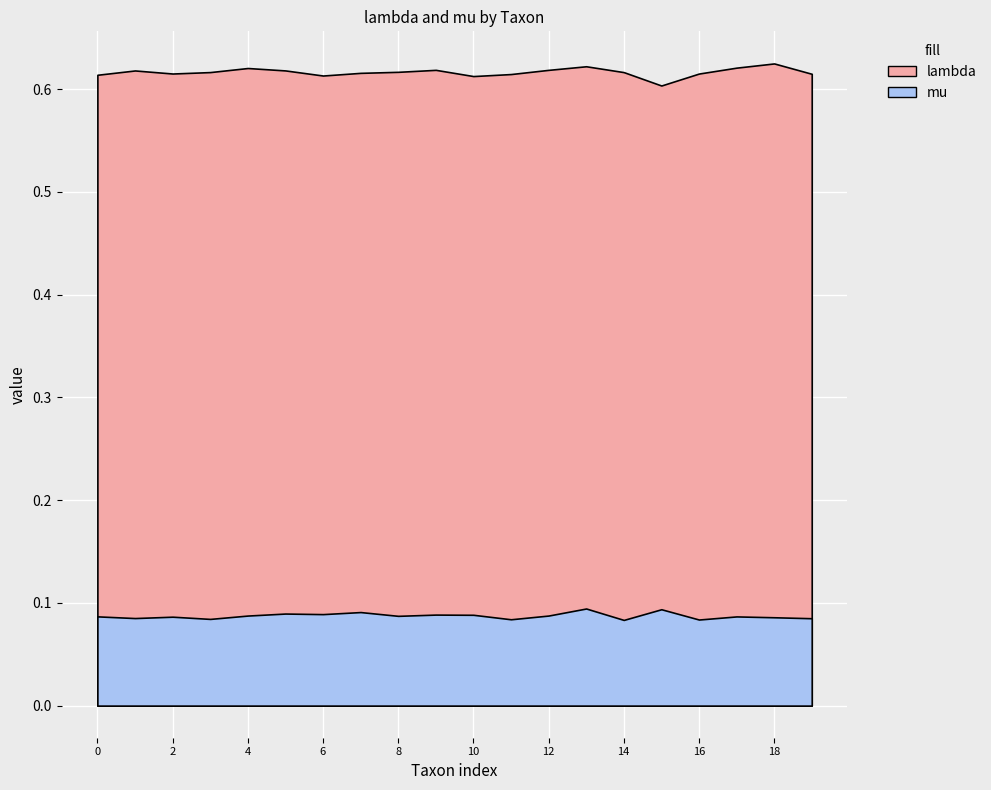

What is the average value of the lambda series?

0.6